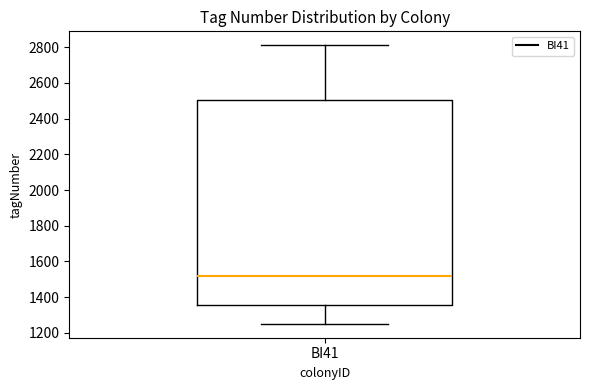

Read this box plot against the y-axis: the position of the median line, the range covered by the box, and the ends of both whiskers. The values are not printed on the chart, so give them approximately, as read against the axis.

median 1520, box 1360 to 2500, whiskers 1260 to 2820